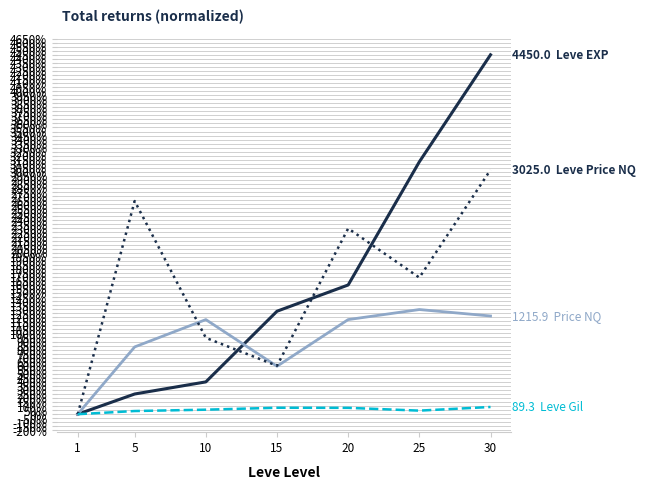

At which category is the sum across all series the highest?

30